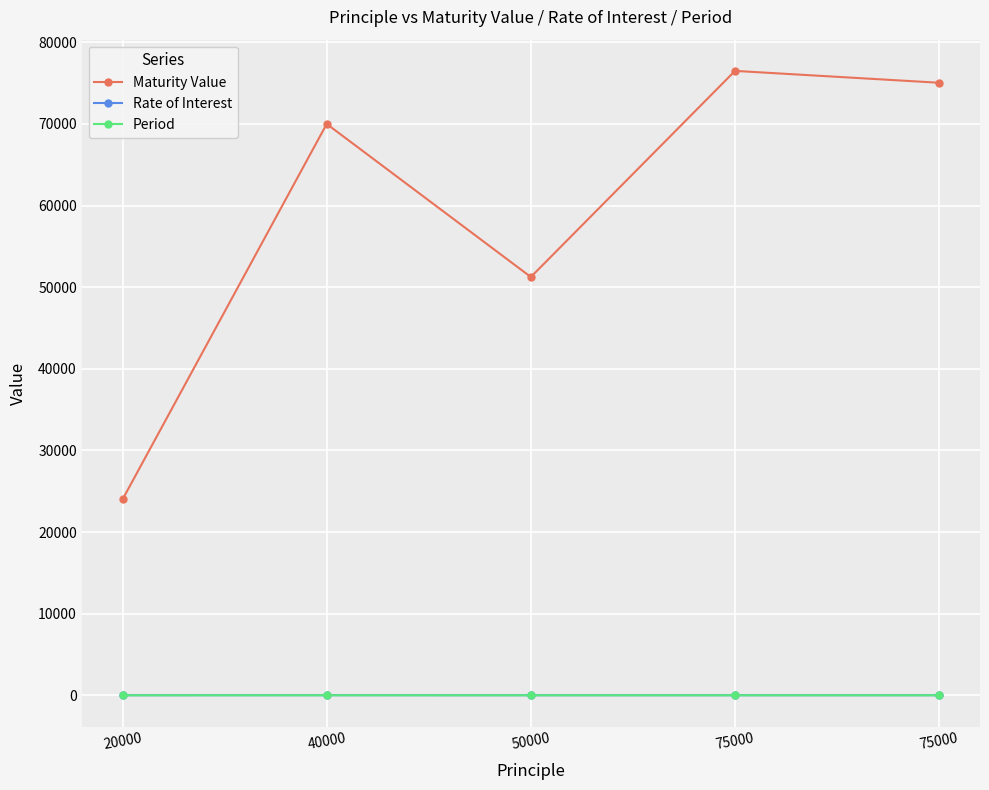

At which category is the sum across all series the highest?

75000